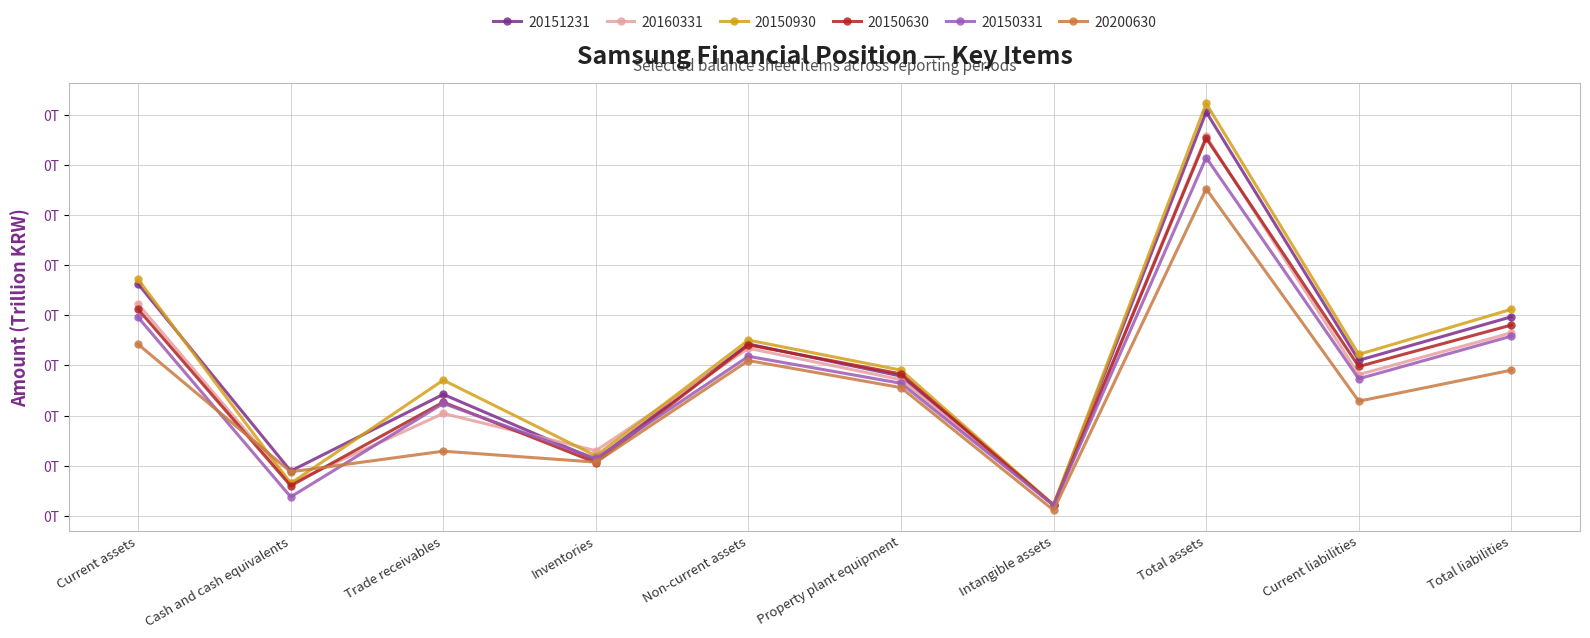

What are all the series names shown in the legend?

20151231, 20160331, 20150930, 20150630, 20150331, 20200630